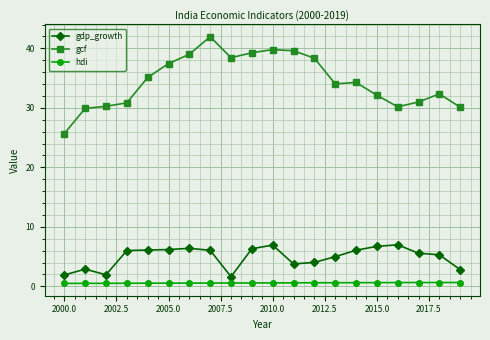

At how many categories does at least one series exceed 11?

20